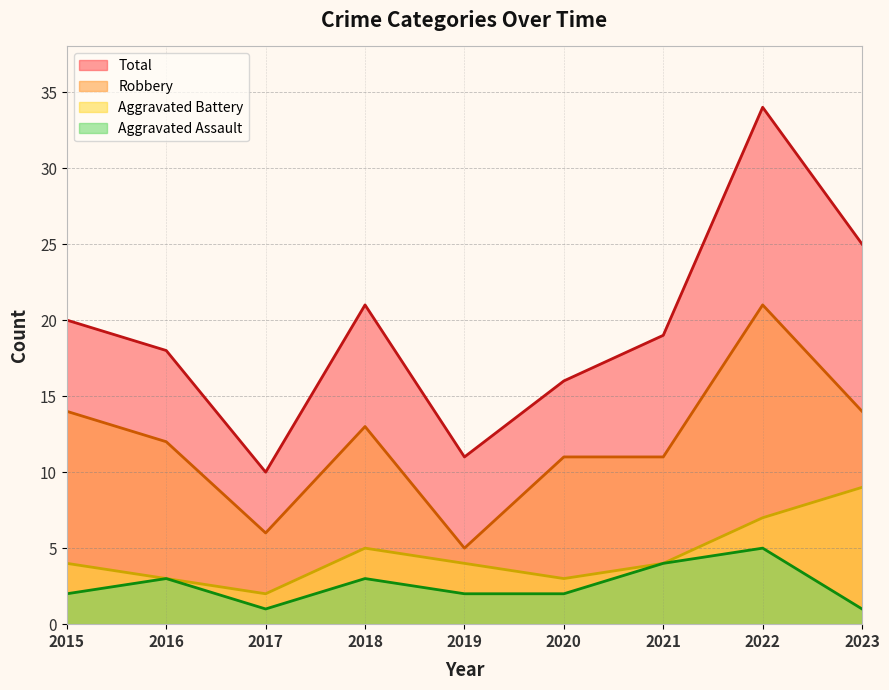

The value of Robbery at 2021 is 5. True or false?

False